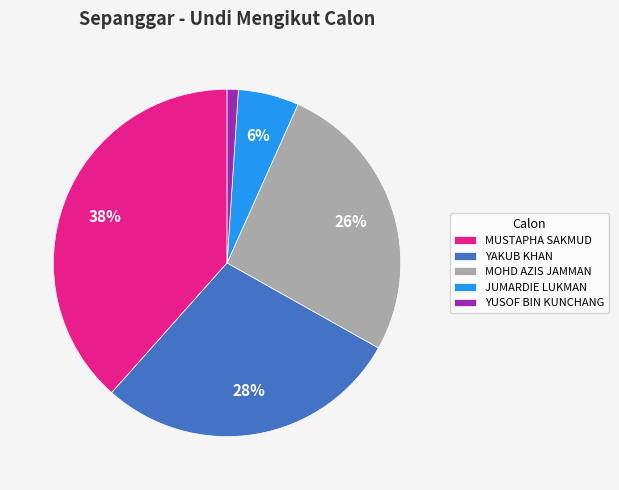

Does YUSOF BIN KUNCHANG represent more than half of the total?

No